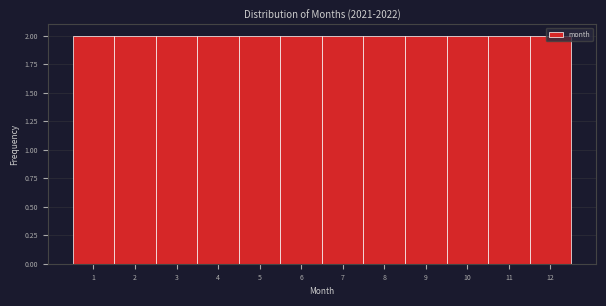

Reading left to right, transcribe this chart: for each bar, give the range it covers on the x-axis and its height. The values are not printed on the chart, so give them approximately, as read against the axis.

0.5 to 1.5: 2
1.5 to 2.5: 2
2.5 to 3.5: 2
3.5 to 4.5: 2
4.5 to 5.5: 2
5.5 to 6.5: 2
6.5 to 7.5: 2
7.5 to 8.5: 2
8.5 to 9.5: 2
9.5 to 10.5: 2
10.5 to 11.5: 2
11.5 to 12.5: 2